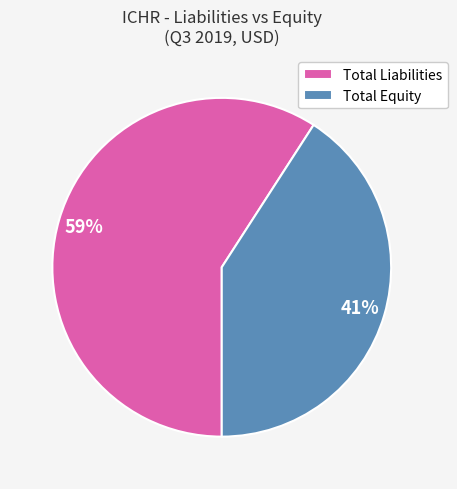

What percentage is the Total Liabilities slice, to the nearest percent?

59%